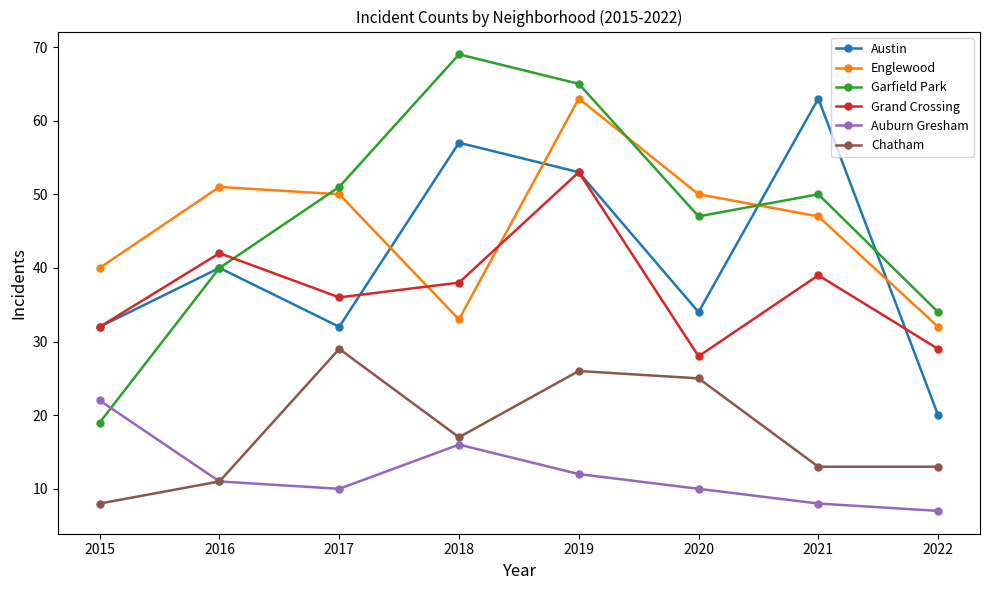

Rank the categories by Garfield Park value from lowest to highest.

2015, 2022, 2016, 2020, 2021, 2017, 2019, 2018